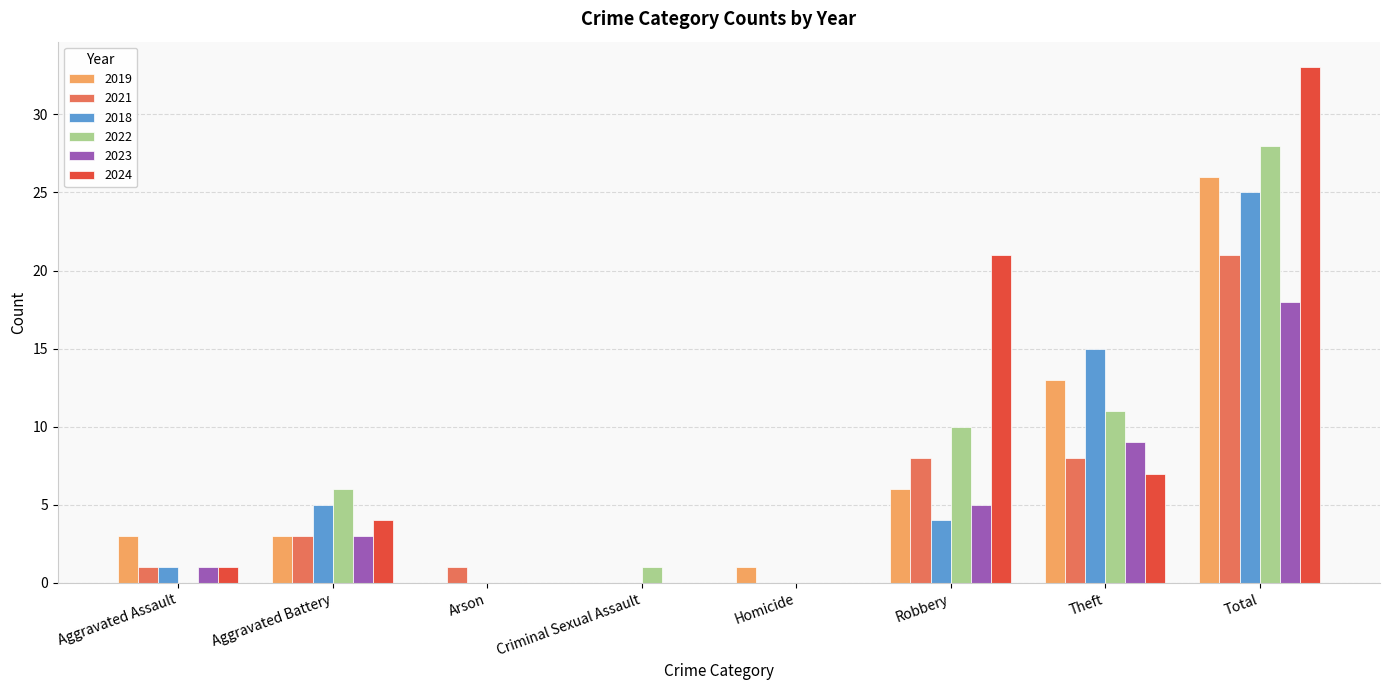

True or false: 2019 has a value of 10 at Robbery.

False